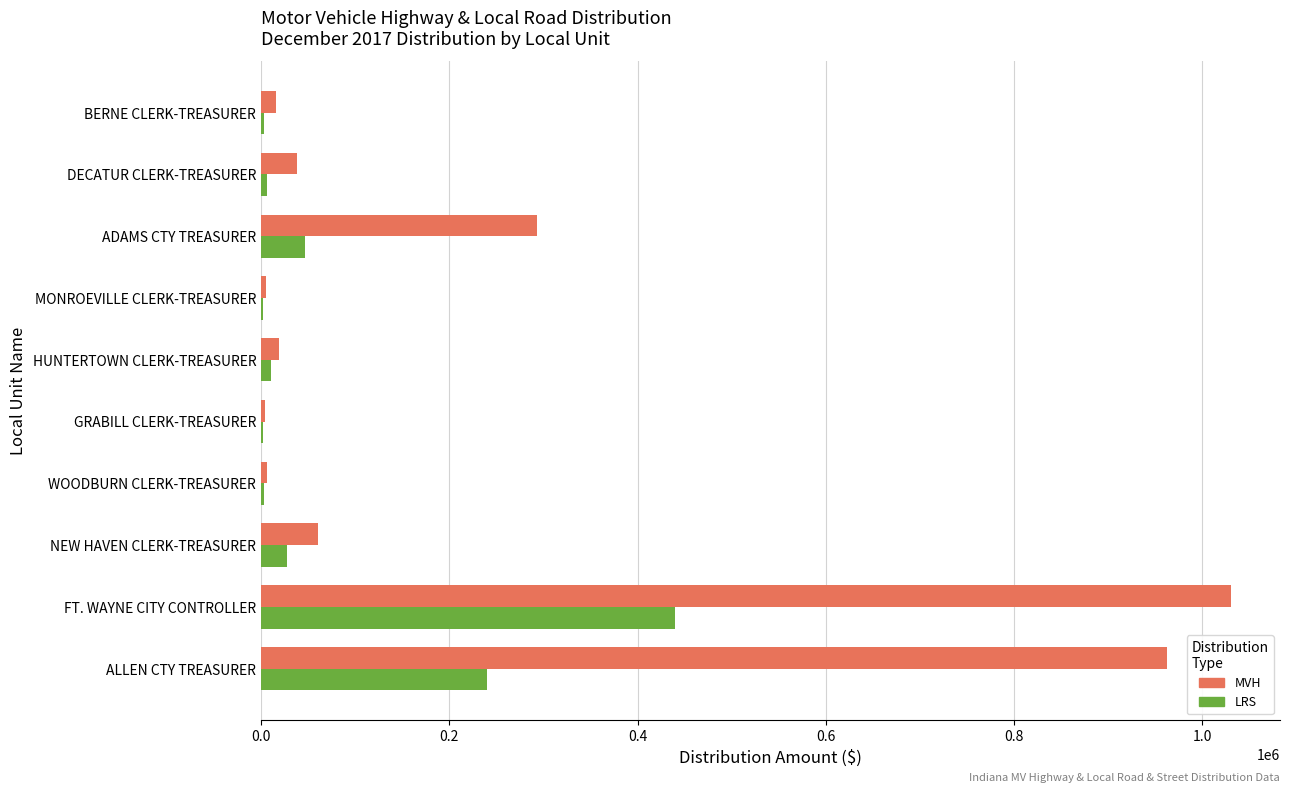

What is the highest value of the LRS series?

440230.6